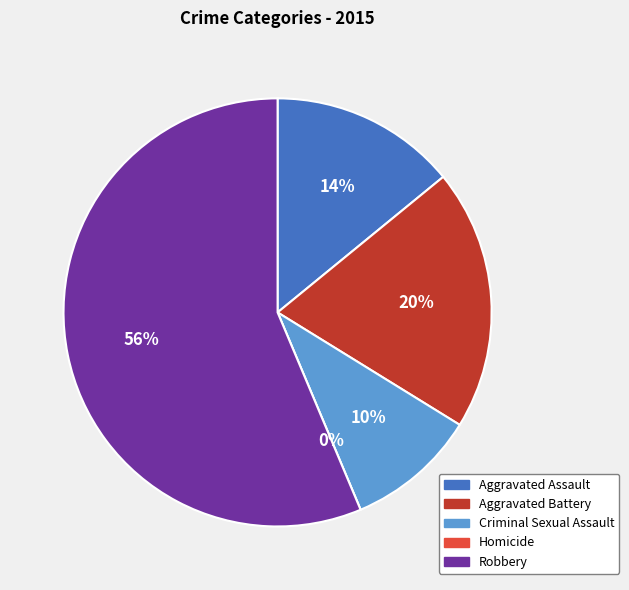

Does any single category account for the majority?

Yes